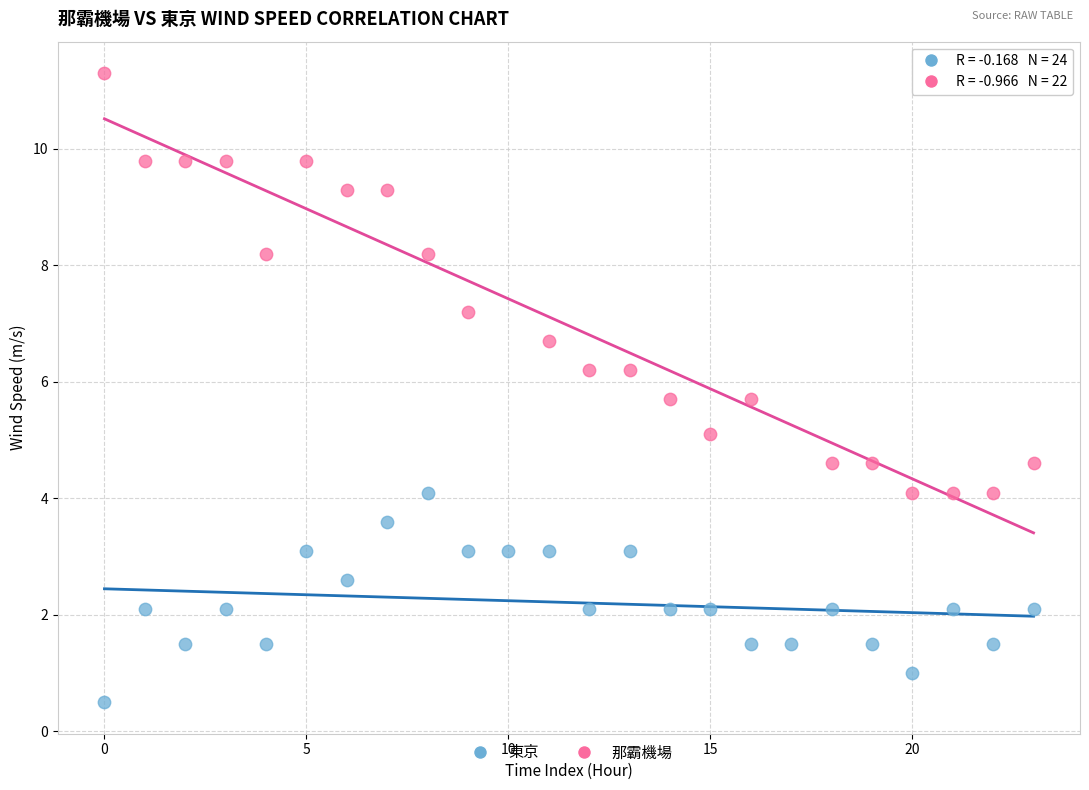

Which series reaches the maximum Y coordinate?

那霸機場